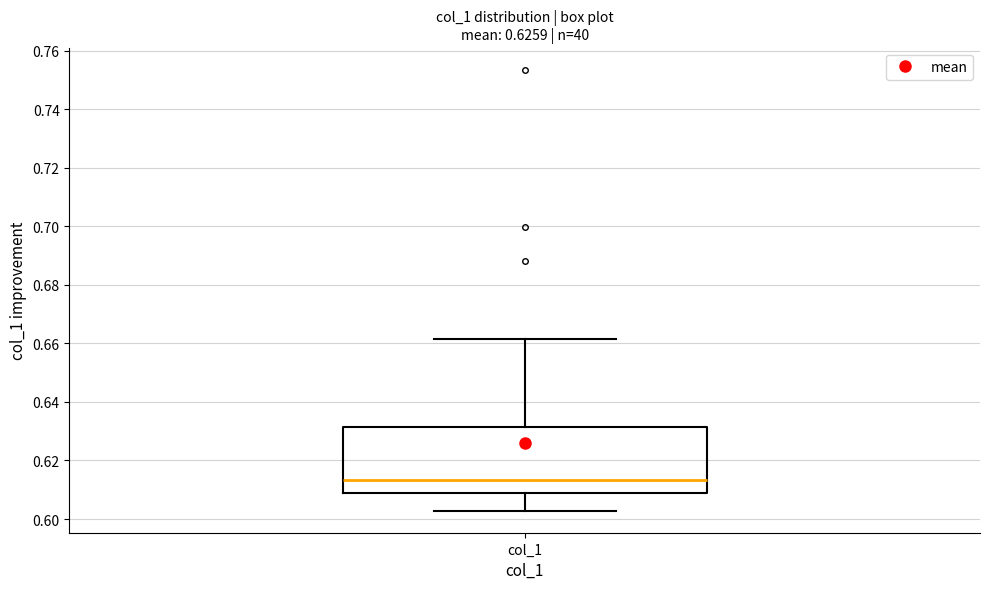

Read this box plot against the y-axis: the position of the median line, the range covered by the box, and the ends of both whiskers. The values are not printed on the chart, so give them approximately, as read against the axis.

median 0.614, box 0.610 to 0.632, whiskers 0.602 to 0.662